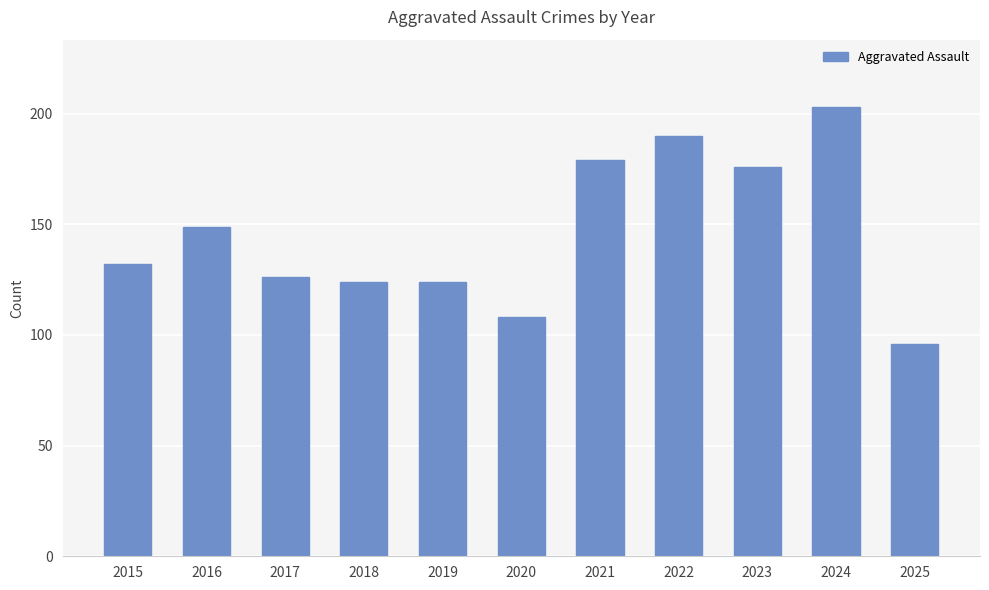

Reading left to right, list all the values displayed in this chart.

132	149	126	124	124	108	179	190	176	203	96